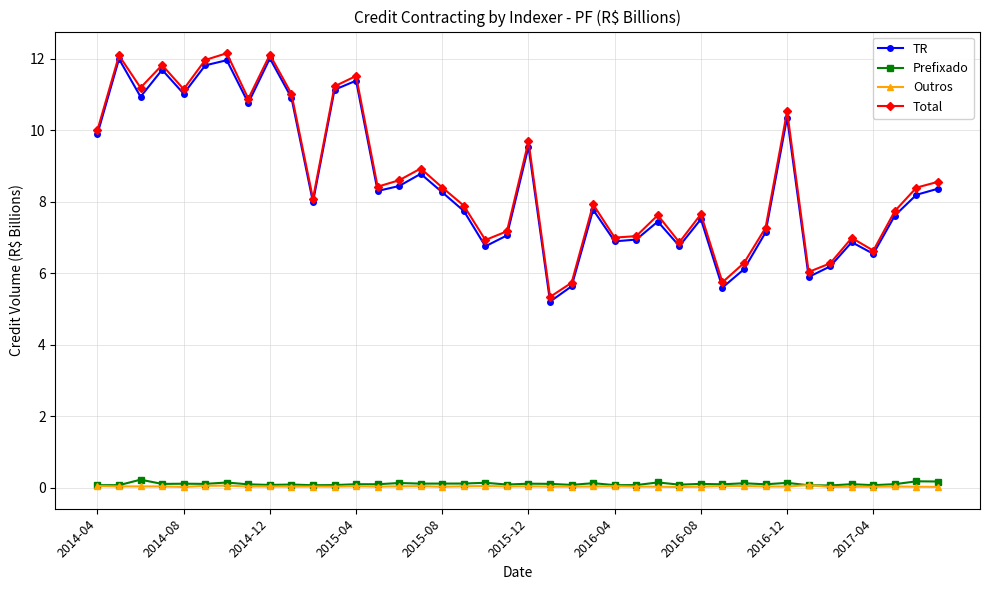

Does the chart display data point markers on the line(s)?

Yes